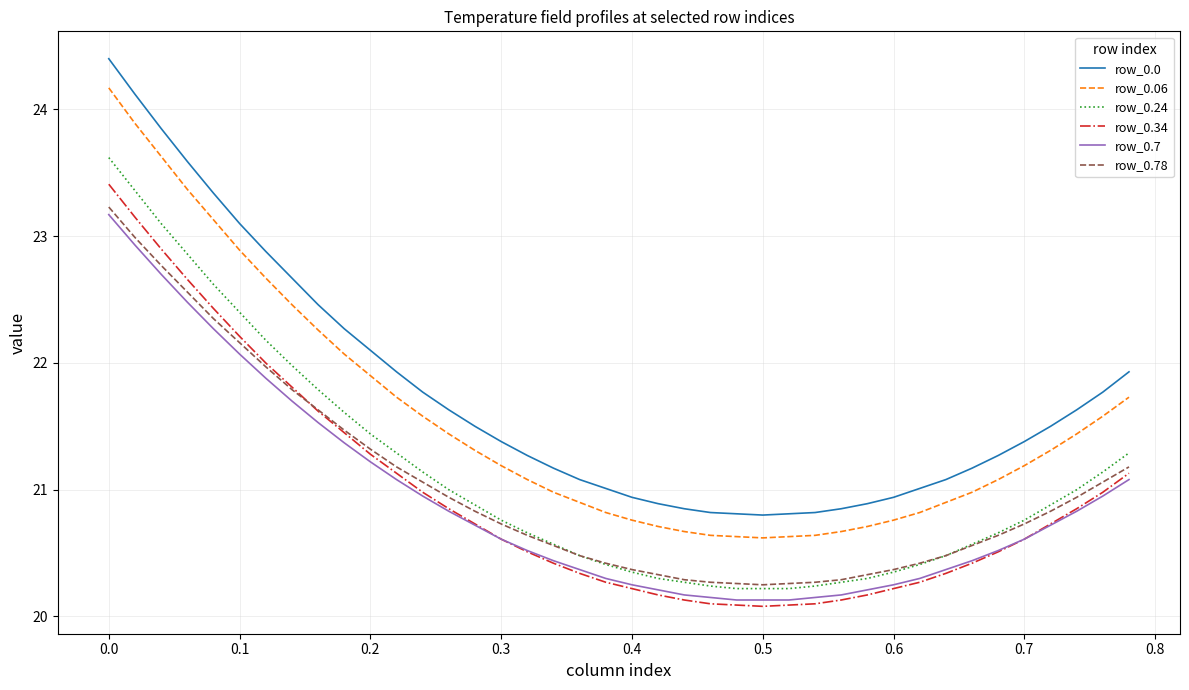

What is the maximum value shown in the chart?

24.4